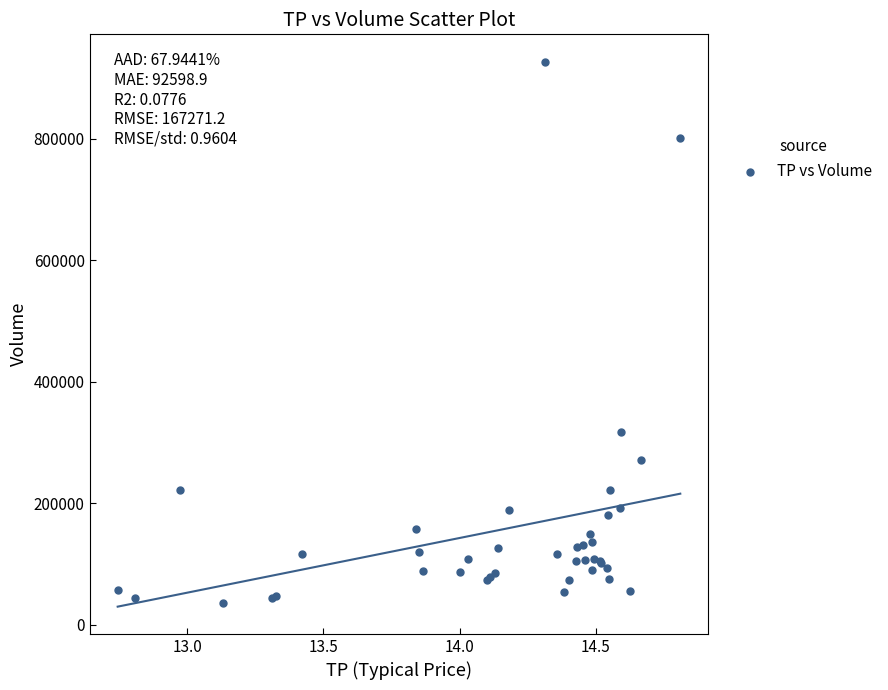

What Y value in the scatter plot is closest to 481550?

317300